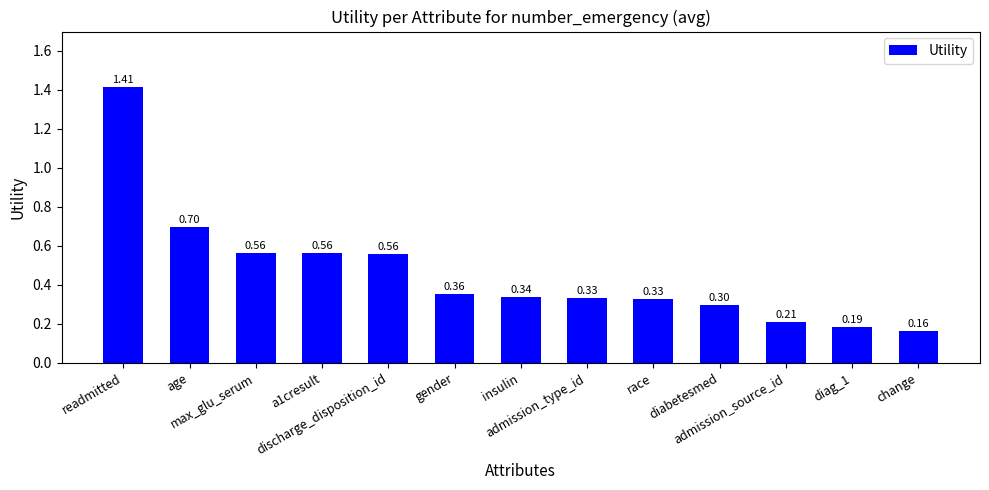

What is the sum of all values?

6.0